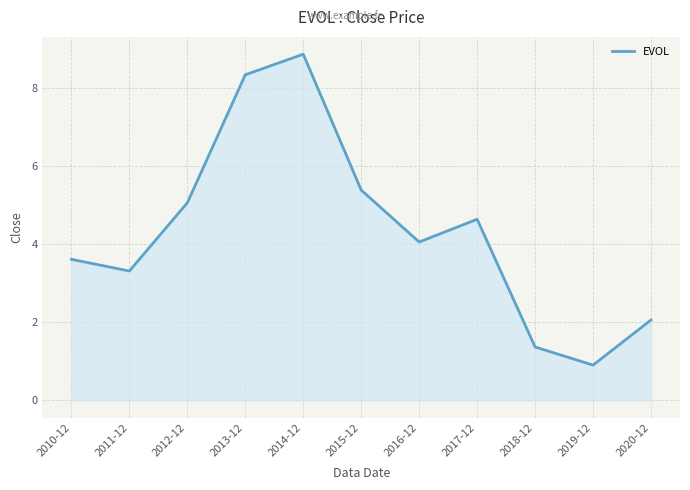

True or false: the data shows 0.4 at 2019-12.

False